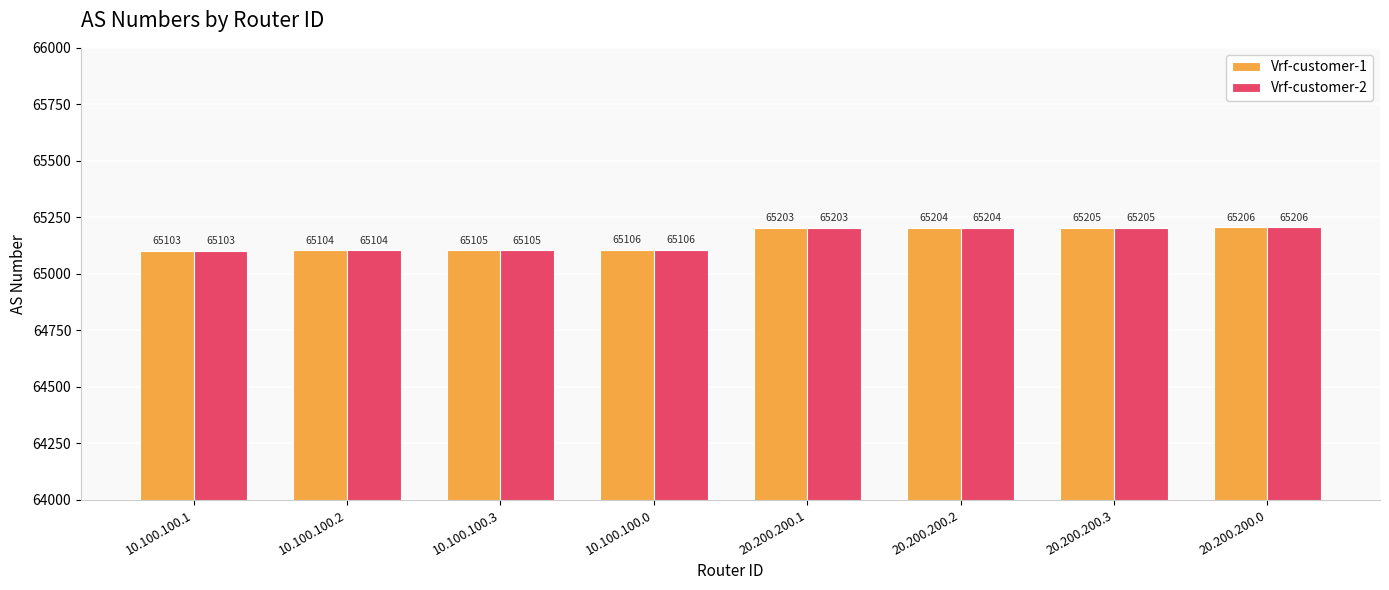

What position from the right is 20.200.200.0?

1